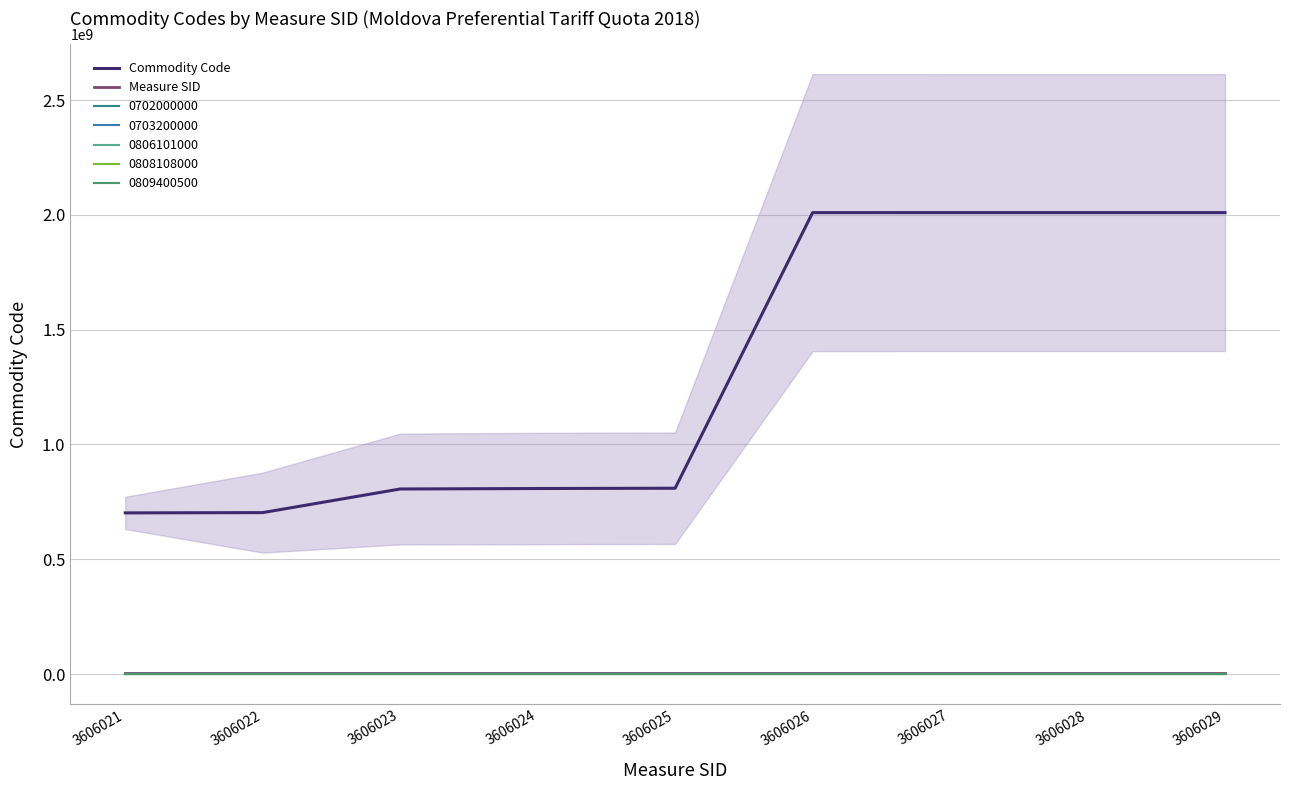

True or false: Commodity Code and Measure SID intersect in this chart.

False